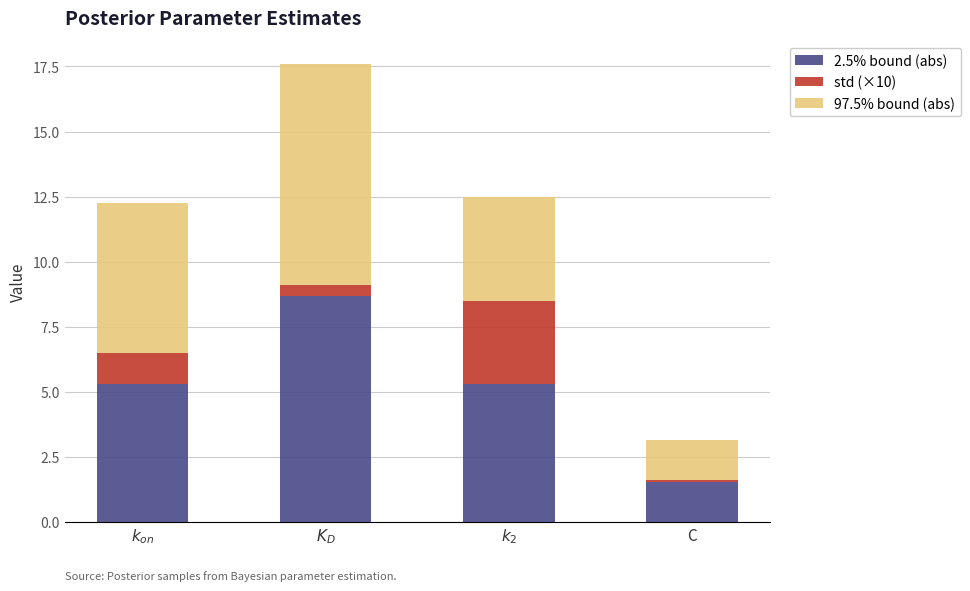

The 2.5% bound (abs) series shows 2.1 at C. True or false?

False